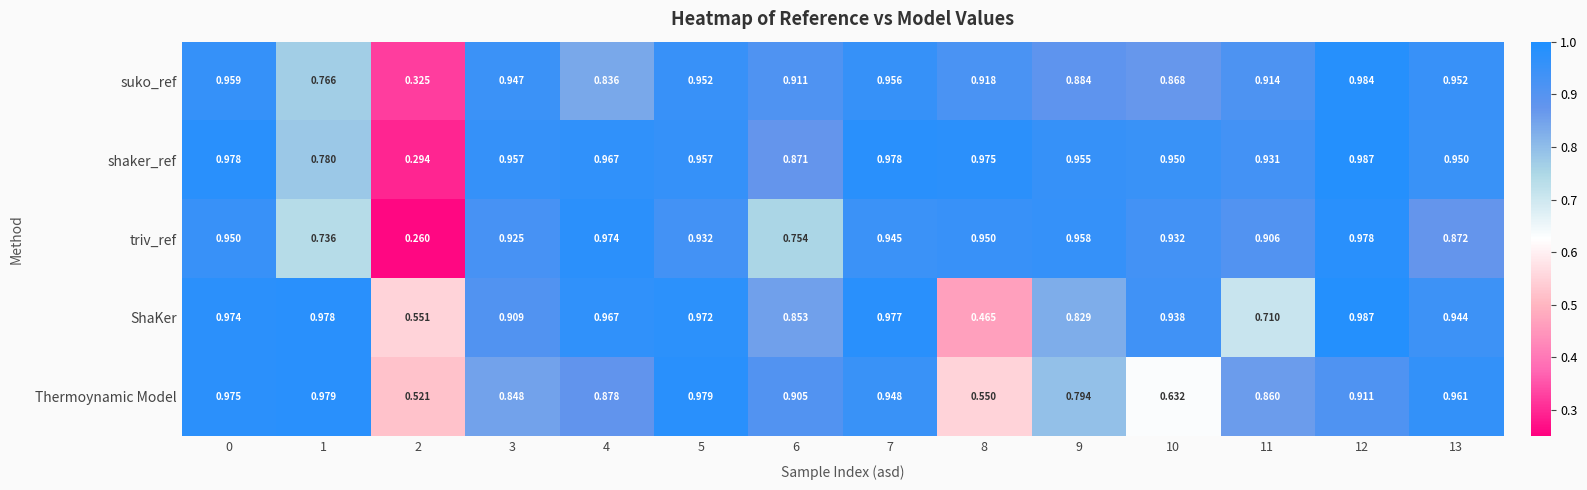

Which series changed the most between 0 and 12?

Thermoynamic Model